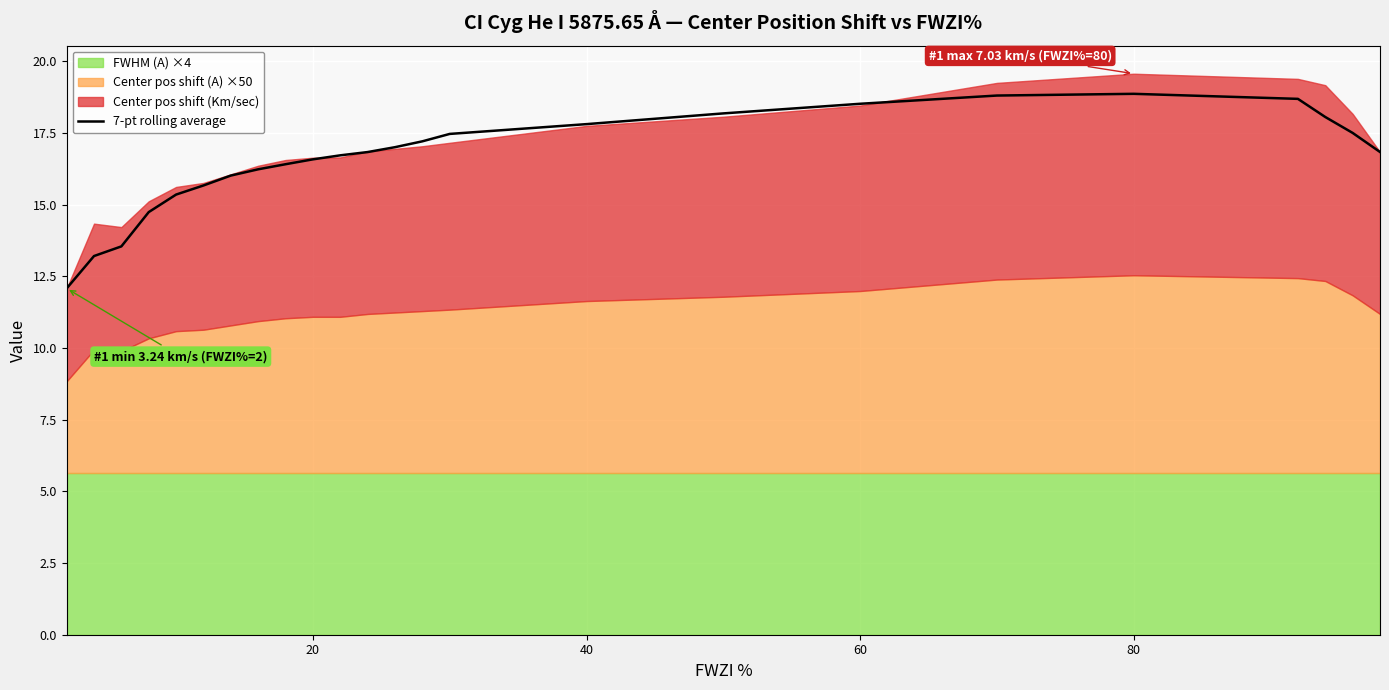

How many lines are shown in the chart?

1